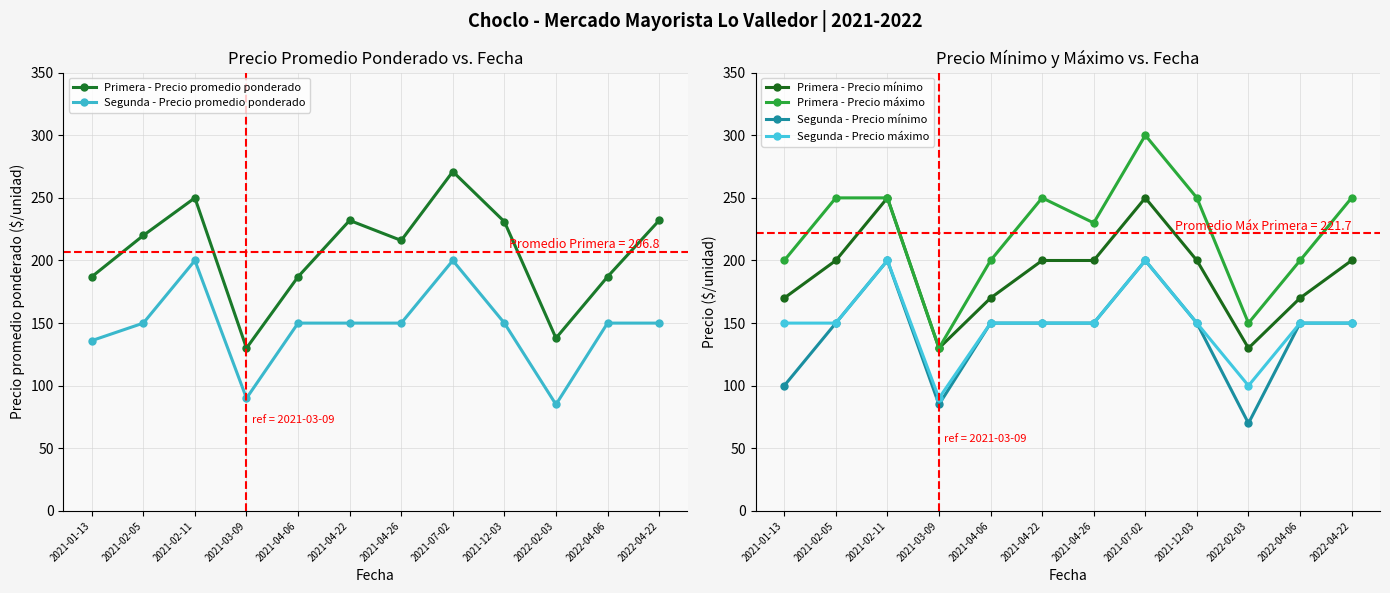

What position from the right is 2021-01-13?

12